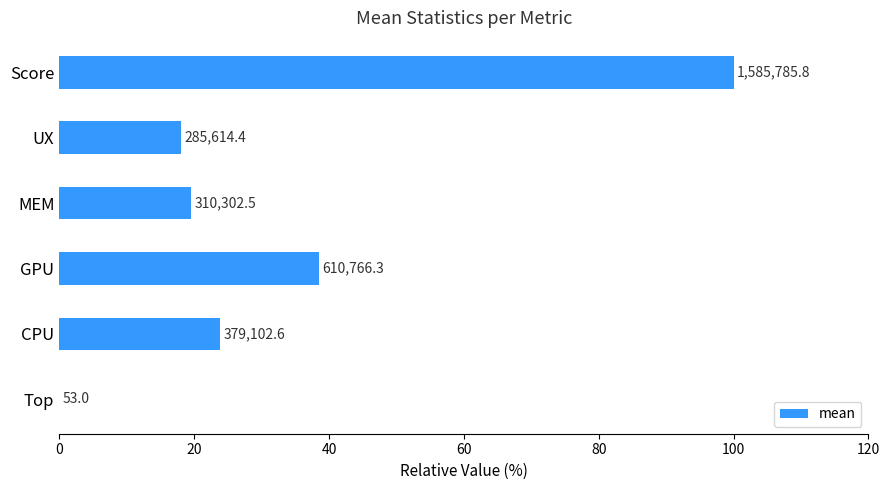

Are the bars grouped side by side (vs. stacked)?

No